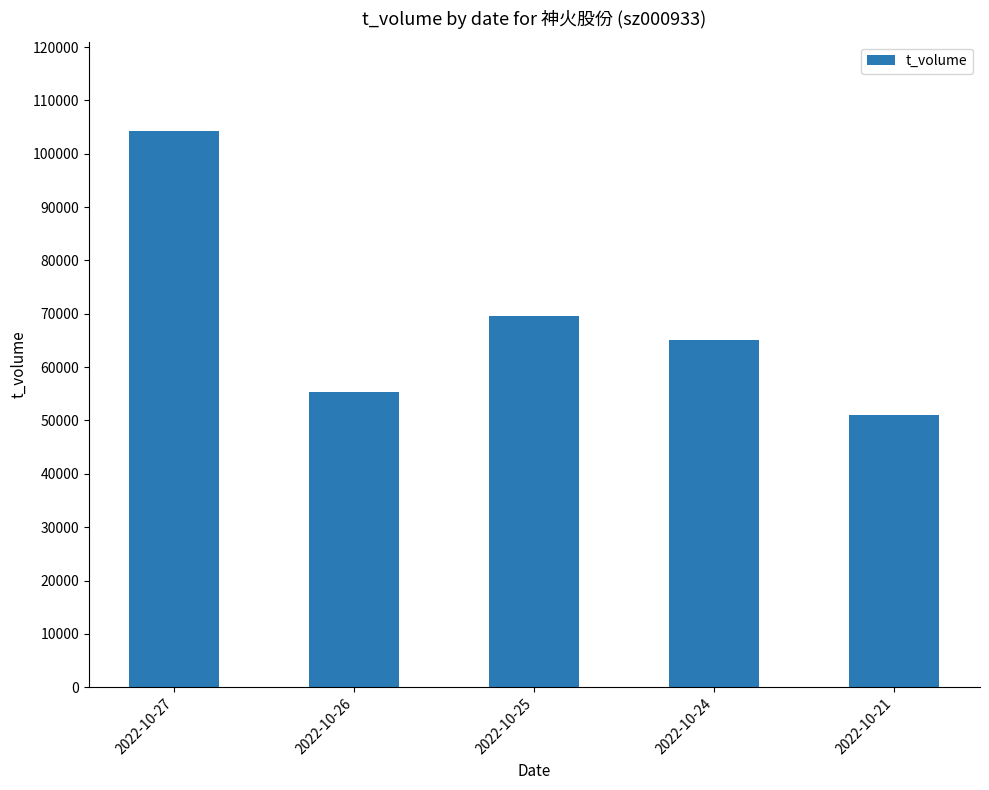

Rank the categories by value from lowest to highest.

2022-10-21, 2022-10-26, 2022-10-24, 2022-10-25, 2022-10-27